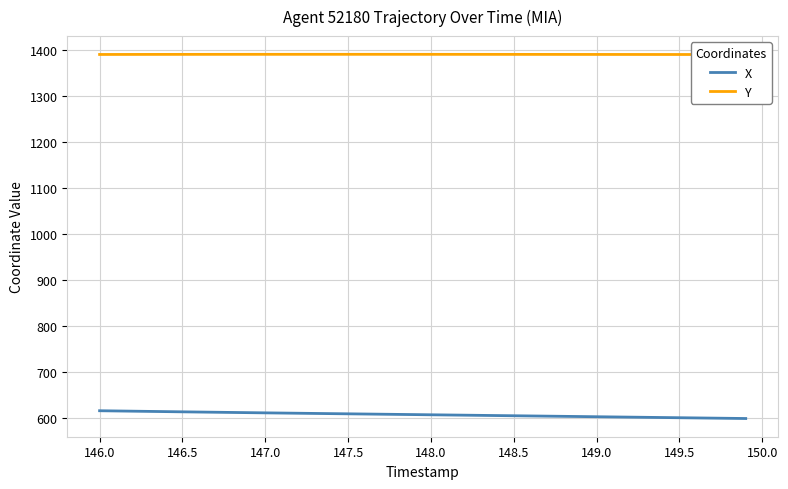

Reading left to right, what are all the values shown in this chart?

X: 615.8	615.3	614.8	614.3	613.9	613.4	613.0	612.5	612.1	611.6	611.2	610.8	610.3	609.9	609.5	609.1	608.7	608.2	607.8	607.4	607.0	606.6	606.2	605.7	605.3	604.9	604.5	604.0	603.6	603.2	602.8	602.3	601.9	601.5	601.0	600.6	600.2	599.8	599.3	598.9
Y: 1389.5	1389.6	1389.6	1389.6	1389.7	1389.7	1389.7	1389.8	1389.8	1389.8	1389.8	1389.8	1389.8	1389.8	1389.8	1389.8	1389.8	1389.8	1389.8	1389.8	1389.8	1389.8	1389.8	1389.7	1389.7	1389.7	1389.7	1389.7	1389.6	1389.6	1389.6	1389.5	1389.5	1389.5	1389.5	1389.5	1389.4	1389.4	1389.4	1389.4